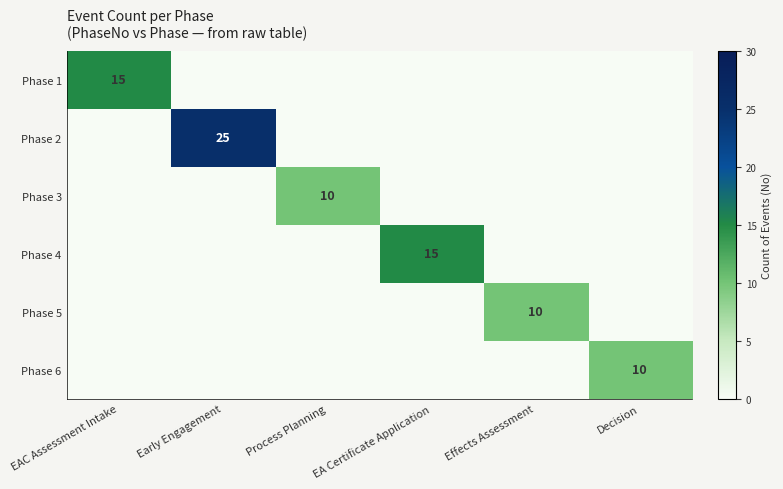

The Phase 5 series shows 16 at Effects Assessment. True or false?

False